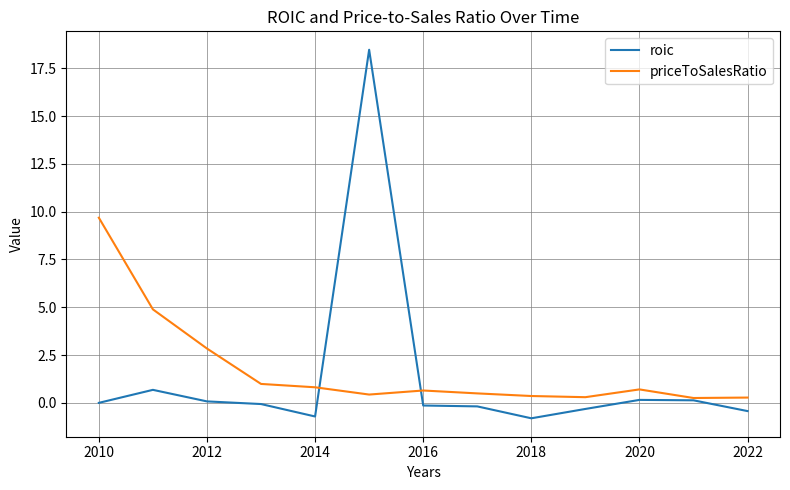

Which series has the largest range (max minus min)?

roic